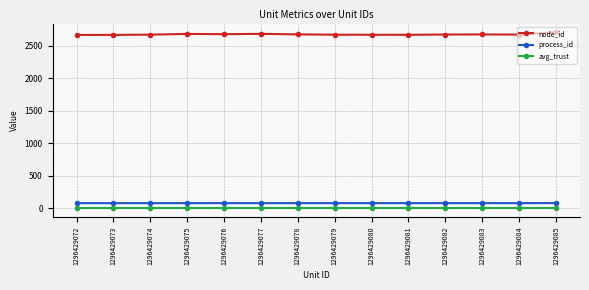

True or false: process_id has a value of 82 at 1296429077.

True